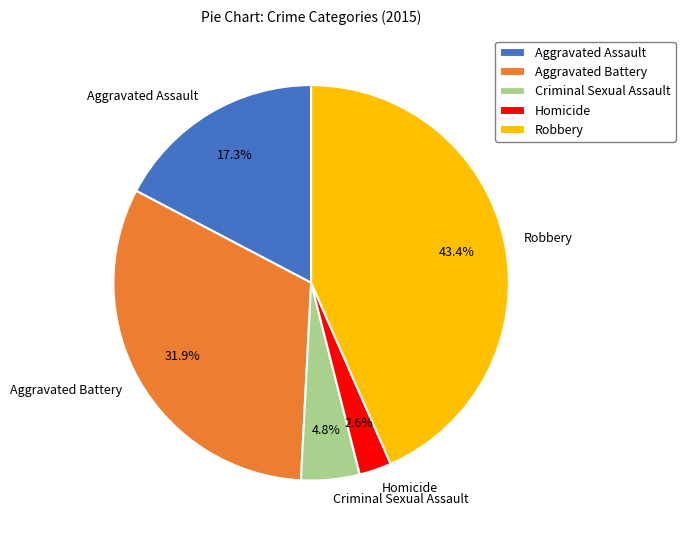

Combined, what portion of the pie is Aggravated Battery and Robbery?

75.3%